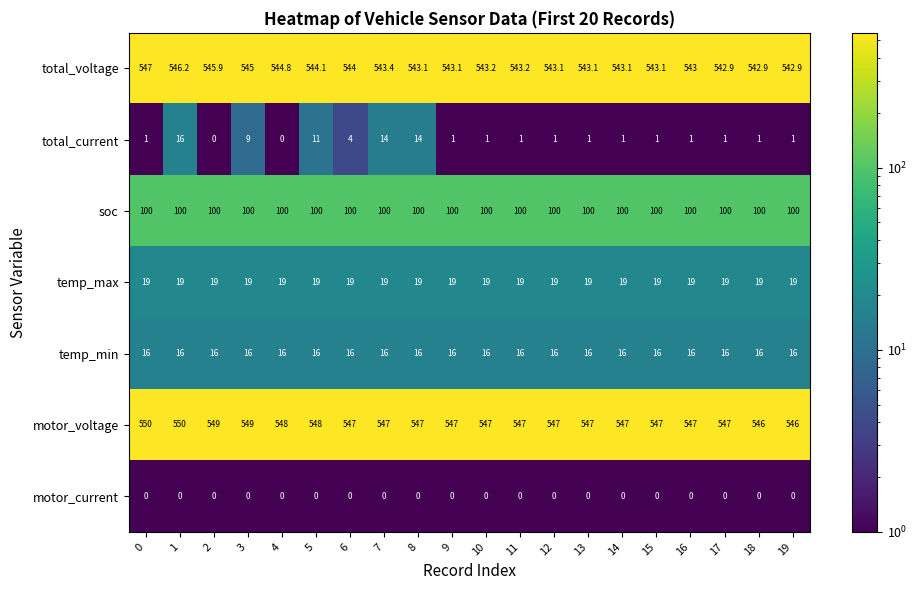

Which series has the largest range (max minus min)?

total_current